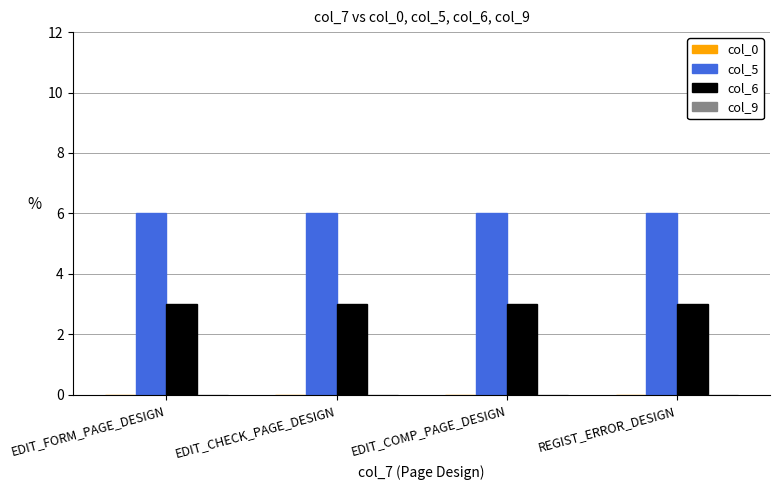

How many bars are there in total?

8